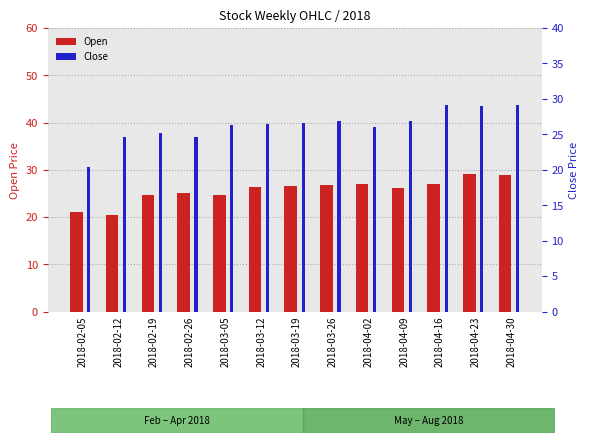

What is the minimum value for Close?

20.4